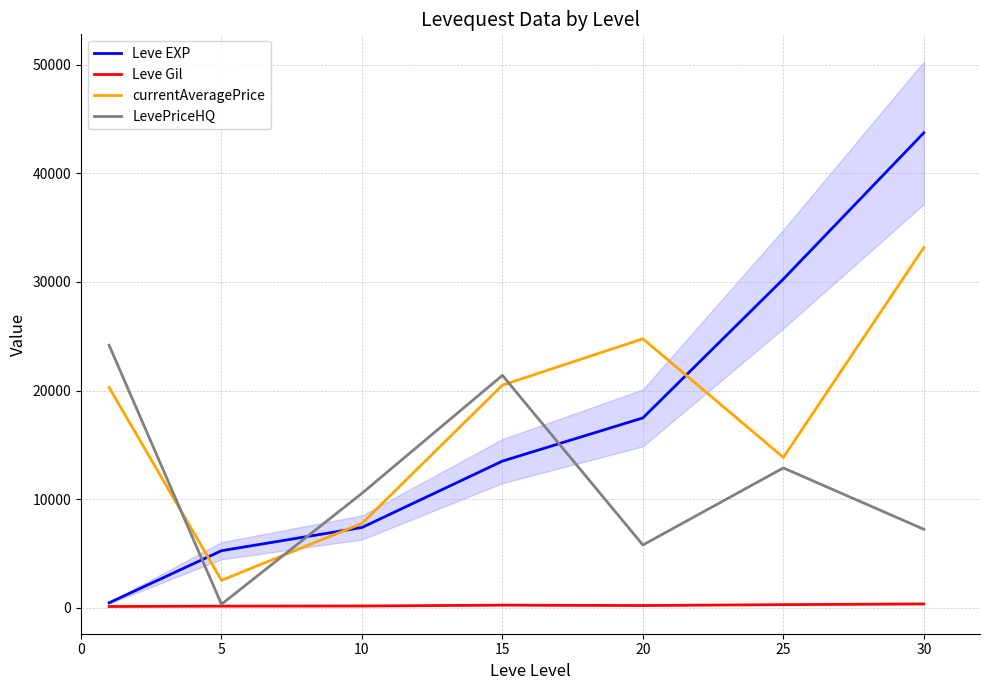

Does the chart have visible grid lines?

Yes